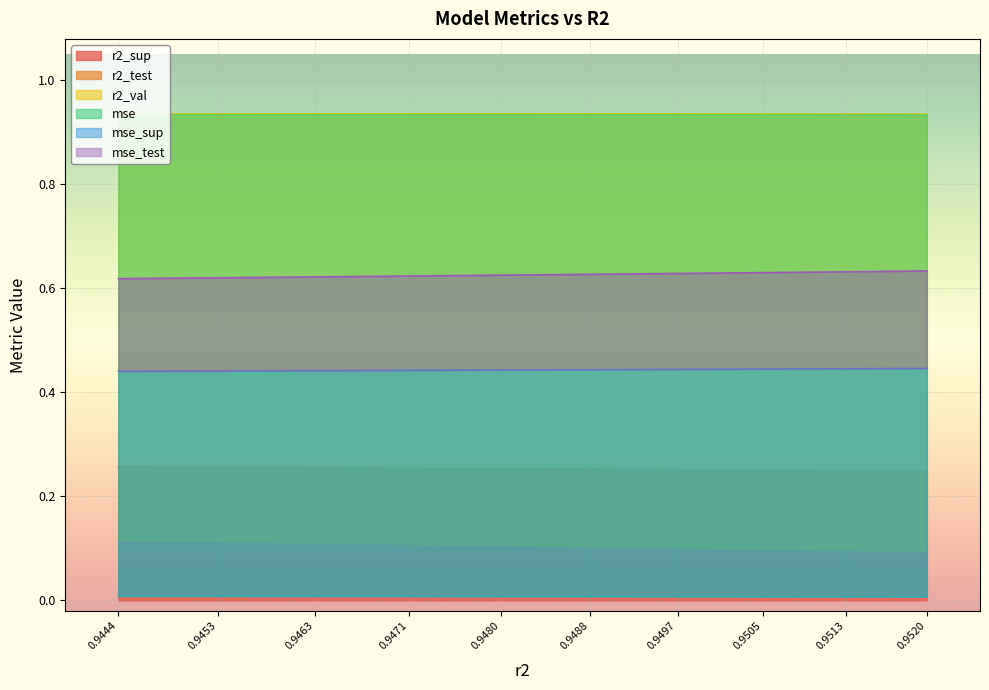

The r2_sup series shows 0.1 at 0.9488. True or false?

False